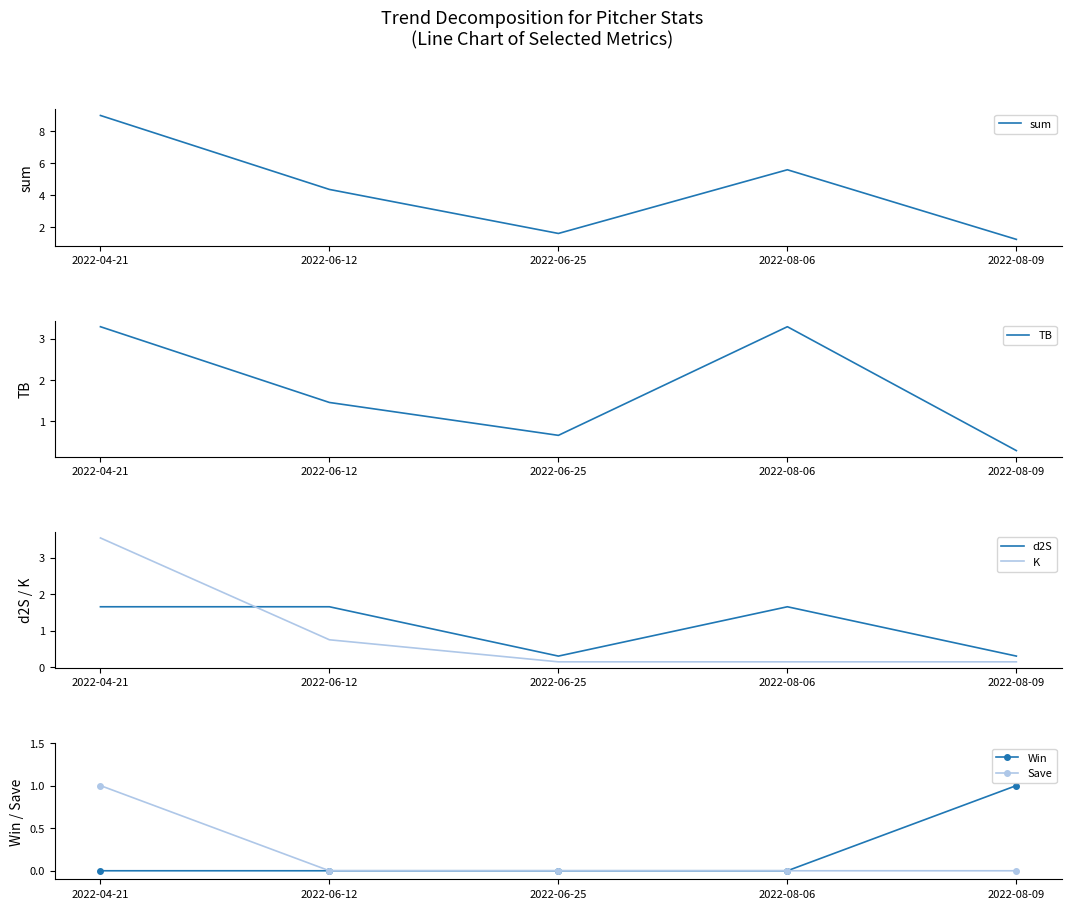

Reading right to left, list all the values displayed in this chart.

sum: 1.2	5.6	1.6	4.4	9.0
TB: 0.3	3.3	0.7	1.5	3.3
d2S: 0.3	1.7	0.3	1.7	1.7
K: 0.1	0.1	0.1	0.8	3.5
Win: 1.0	0.0	0.0	0.0	0.0
Save: 0.0	0.0	0.0	0.0	1.0